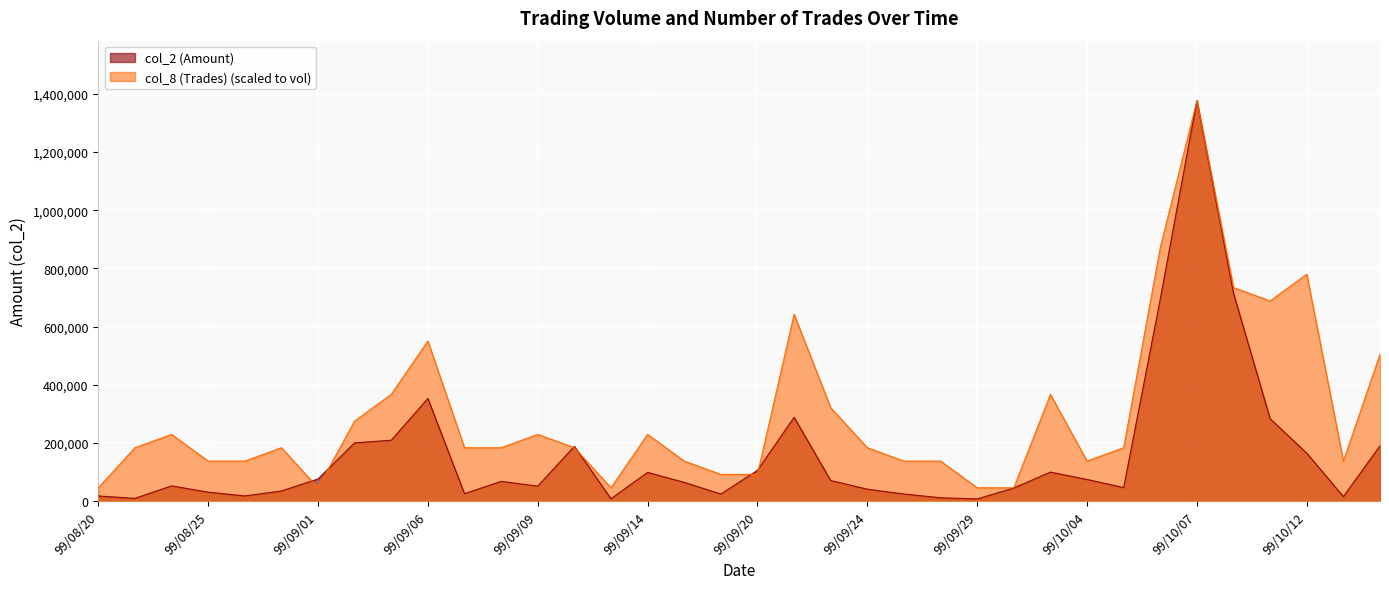

Reading right to left, list all the values displayed in this chart.

col_2 (Amount): 190200.0	15500.0	164710.0	283040.0	714350.0	1376160.0	694640.0	46490.0	74500.0	99700.0	45000.0	7500.0	11450.0	24420.0	41050.0	70830.0	288030.0	105800.0	24200.0	64500.0	98720.0	8200.0	188220.0	51600.0	67900.0	25550.0	352840.0	209250.0	200280.0	76230.0	34770.0	17760.0	30830.0	52380.0	9470.0	17700.0
col_8 (Trades): 504592.0	137616.0	779824.0	688080.0	733952.0	1376160.0	871568.0	183488.0	137616.0	366976.0	45872.0	45872.0	137616.0	137616.0	183488.0	321104.0	642208.0	91744.0	91744.0	137616.0	229360.0	45872.0	183488.0	229360.0	183488.0	183488.0	550464.0	366976.0	275232.0	45872.0	183488.0	137616.0	137616.0	229360.0	183488.0	45872.0